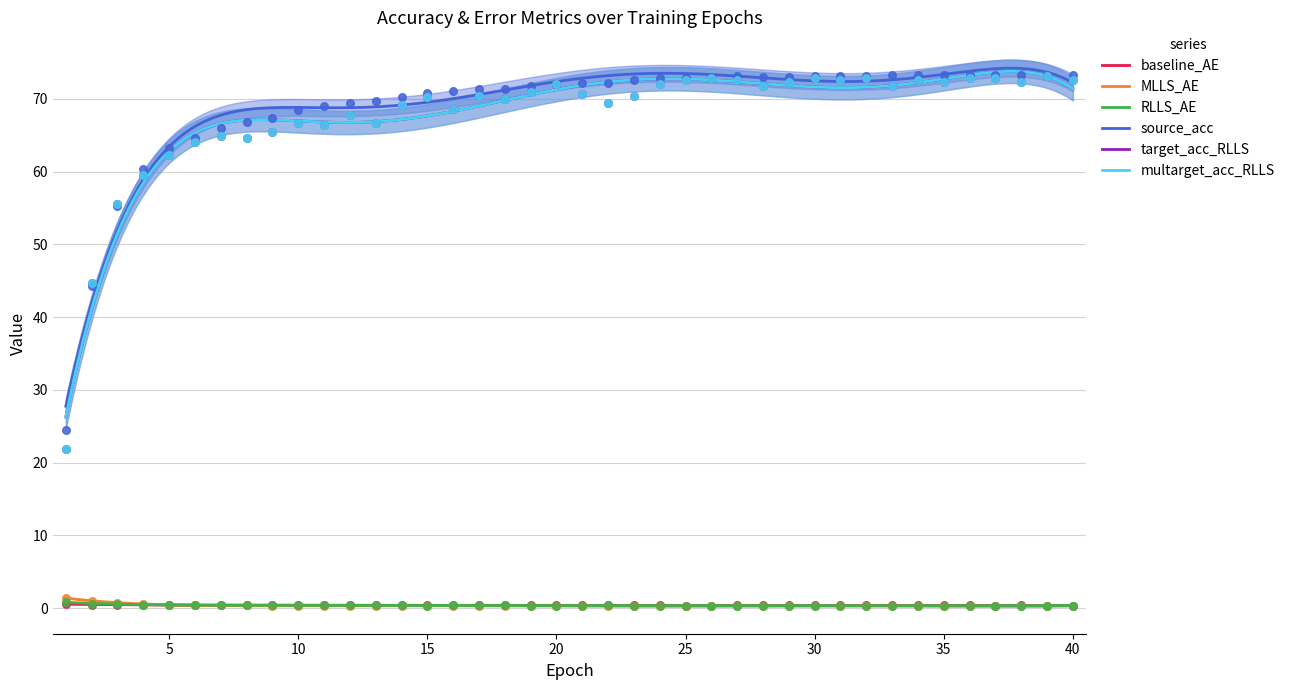

What are all the series names shown in the legend?

baseline_AE, MLLS_AE, RLLS_AE, source_acc, target_acc_RLLS, multarget_acc_RLLS